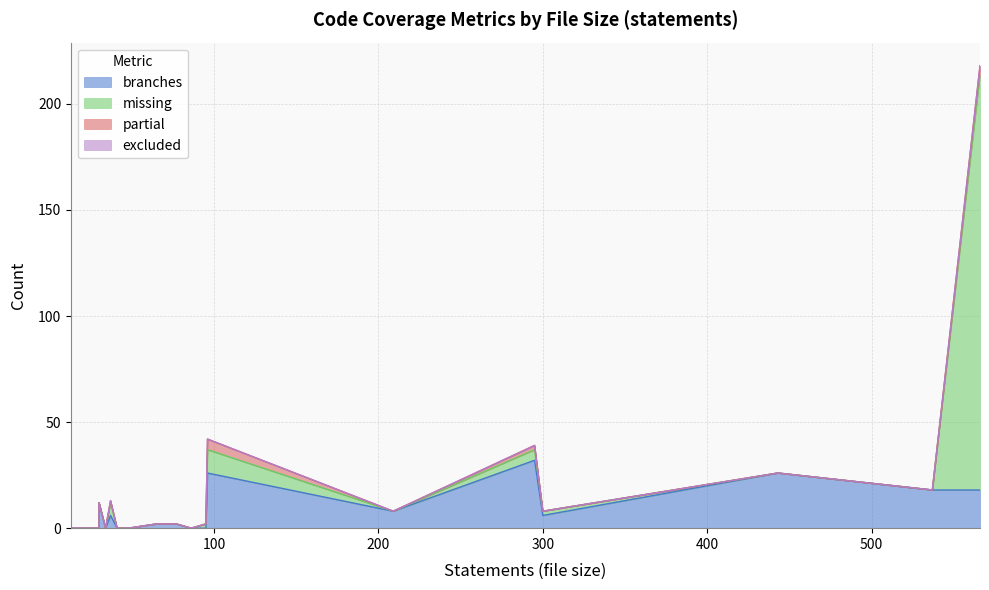

What is the sum of all branches values?

156